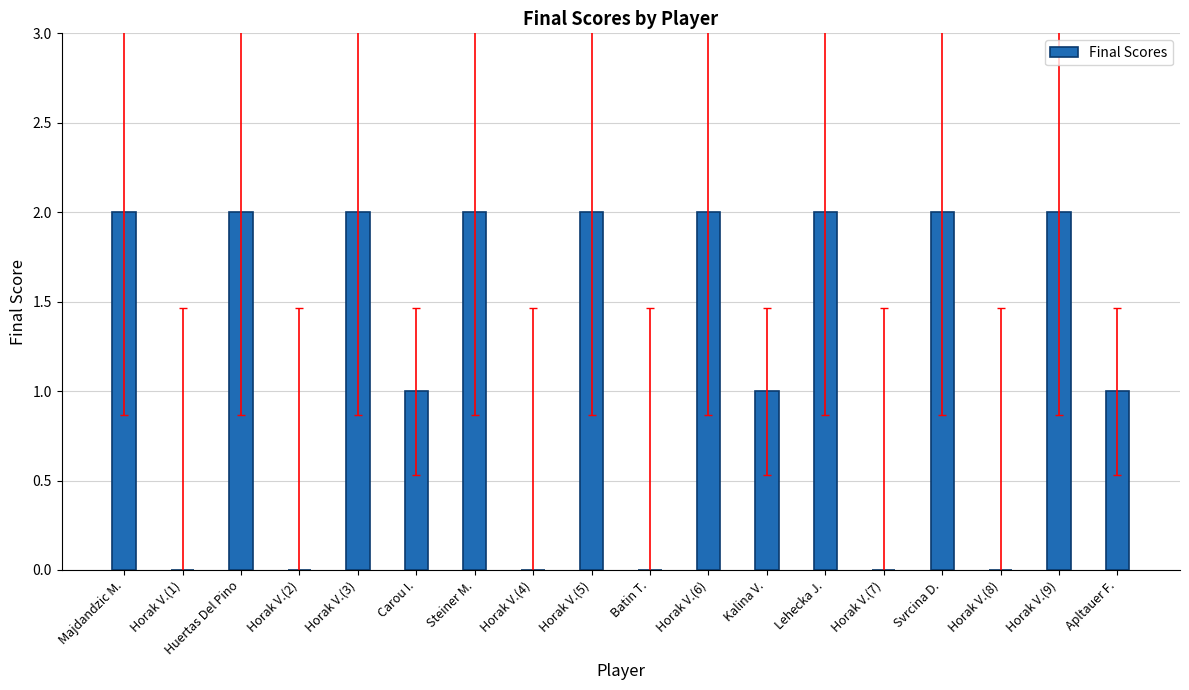

How many data points does each series have?

18